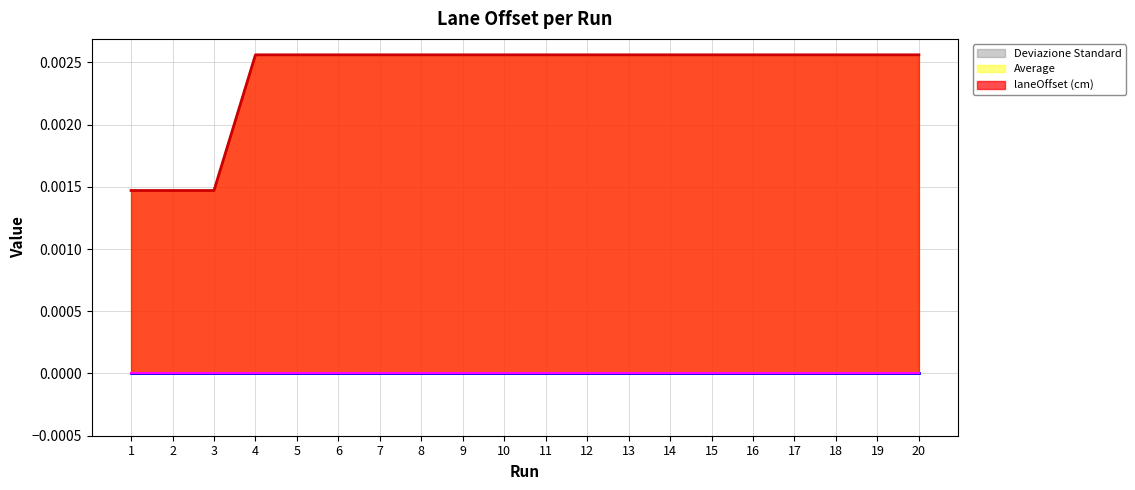

List the series in order of their peak value, lowest first.

Average, Deviazione Standard, laneOffset (cm)